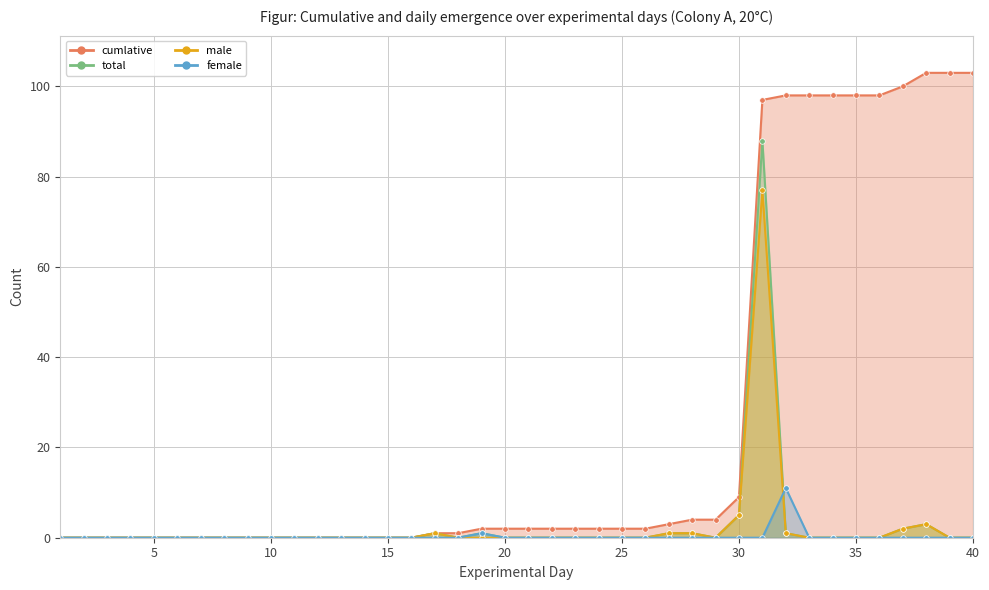

How many distinct data groups are displayed?

4